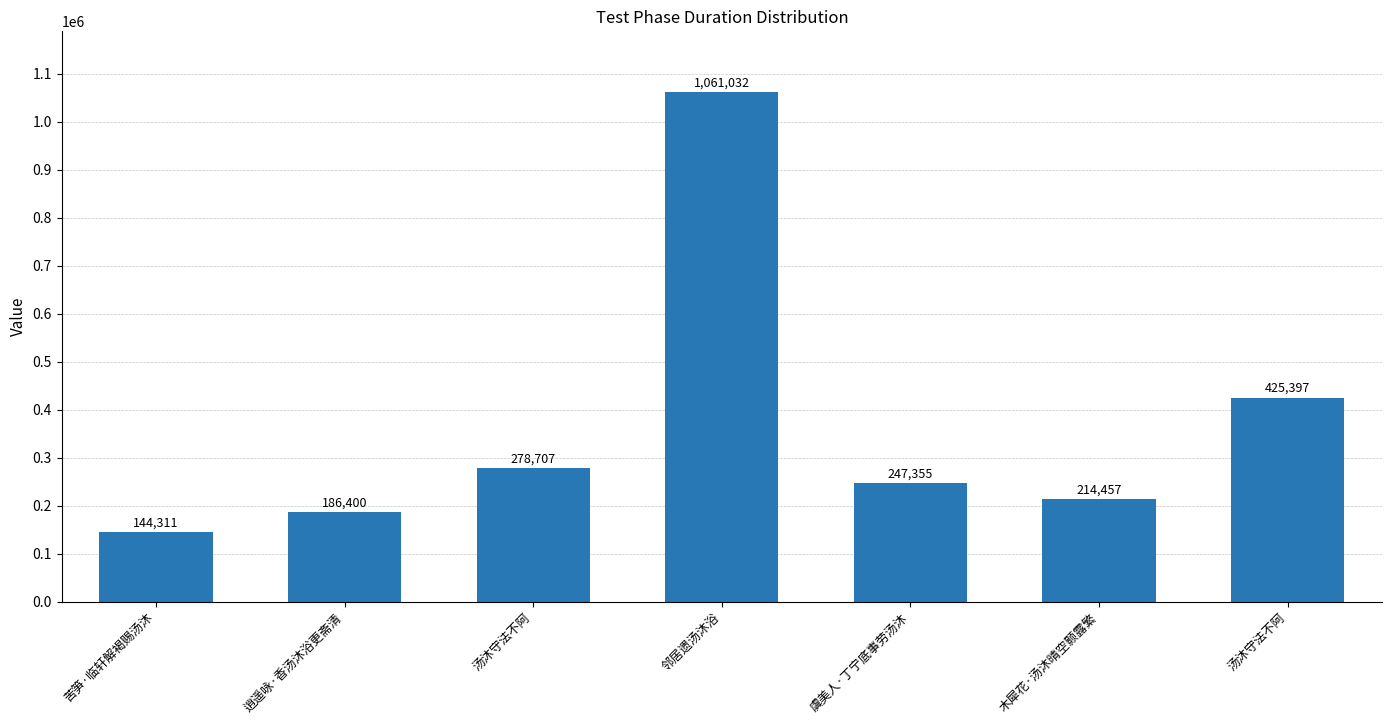

How many bars are there in total?

7